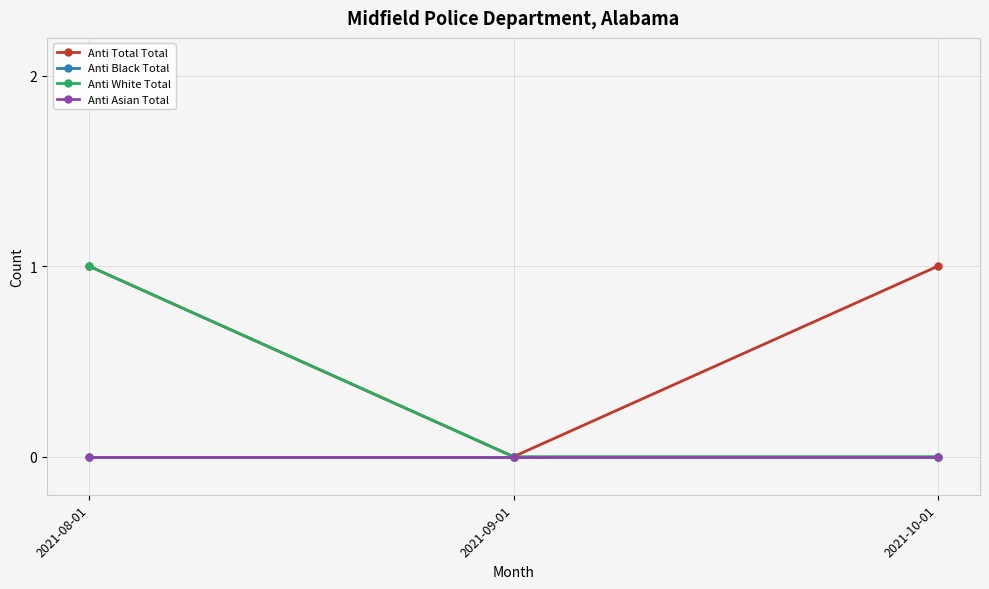

Where is Anti Black Total nearest to the value 0?

2021-08-01